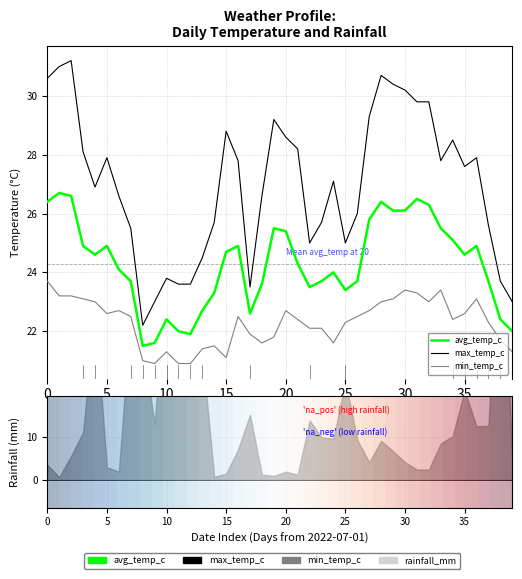

What is the difference between the second highest and second lowest values in the max_temp_c series?

8.0